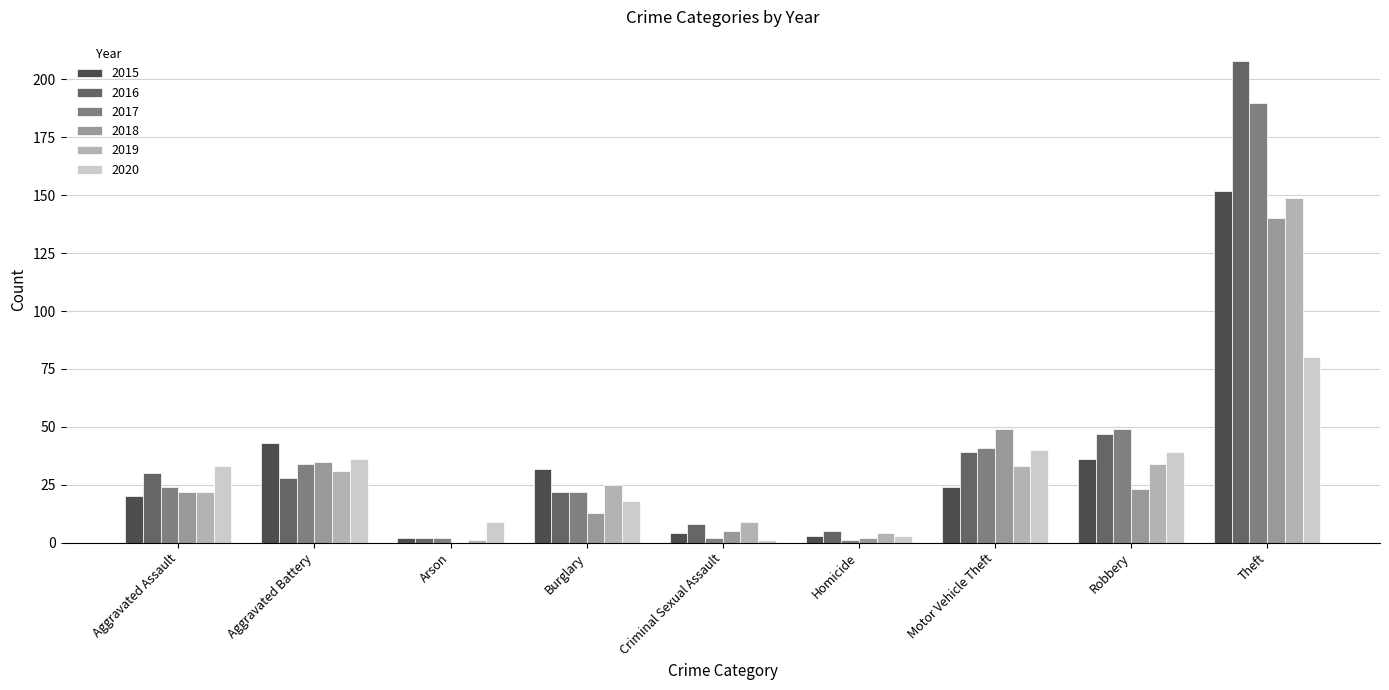

How many categories are shown in the chart?

9